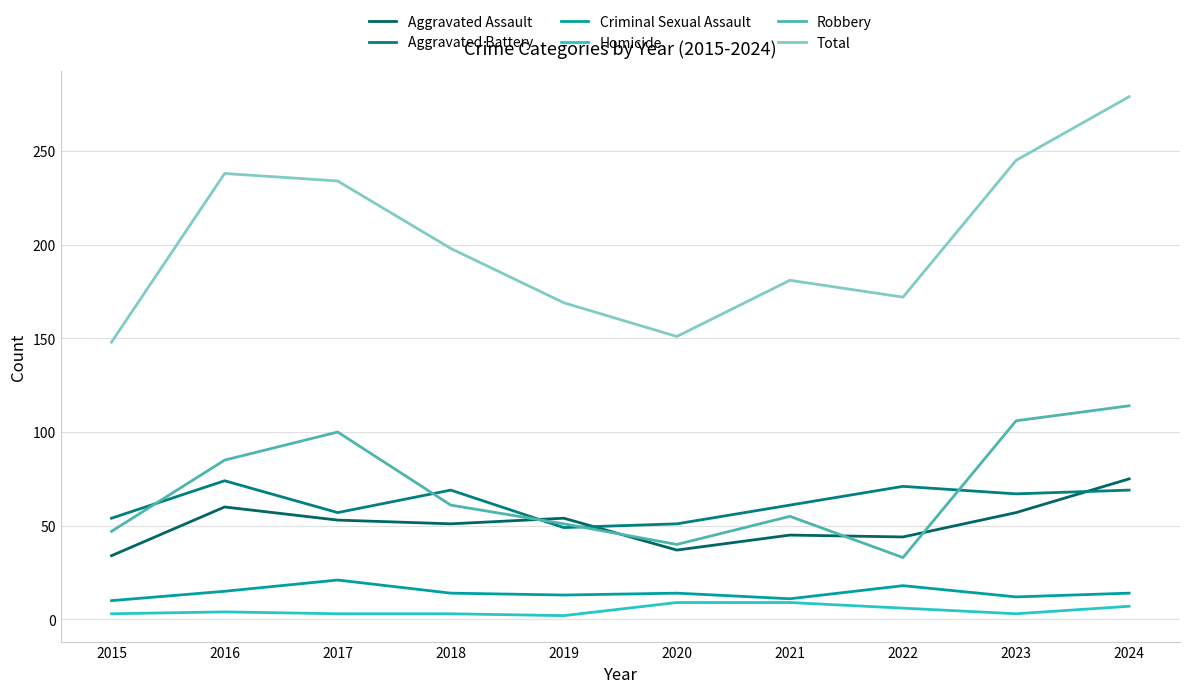

What is the value of the Aggravated Battery point at the 4th from the left?

69